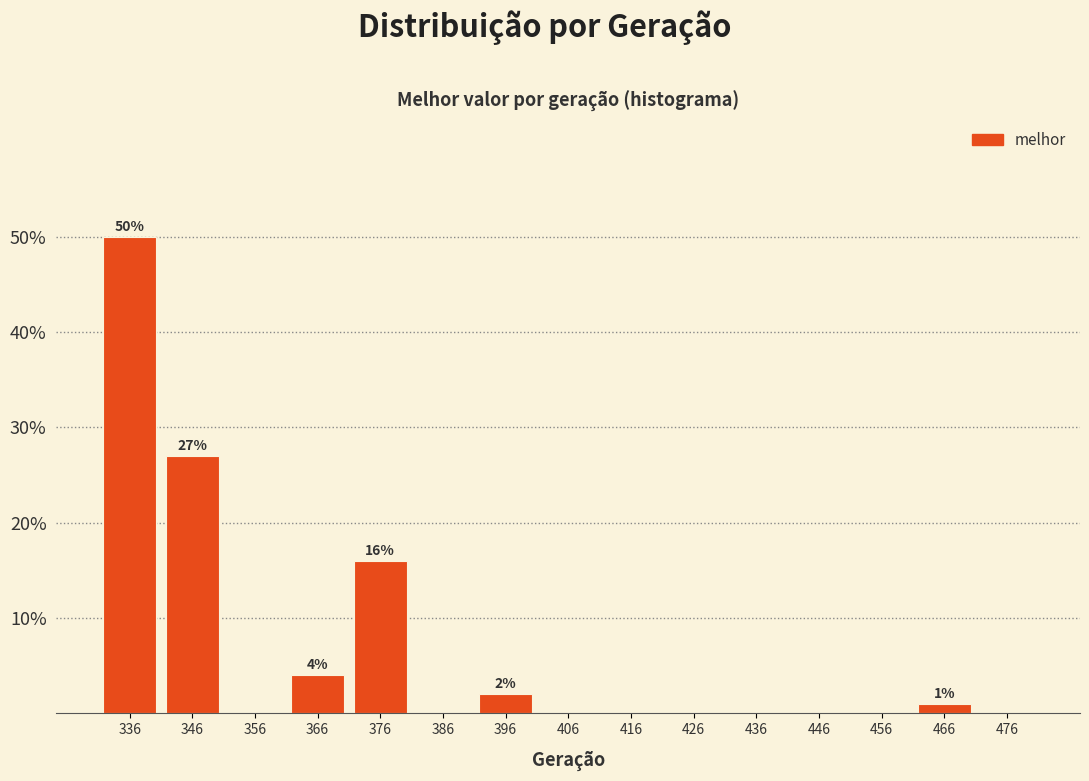

Which range on the x-axis has the tallest bar?

331 to 341